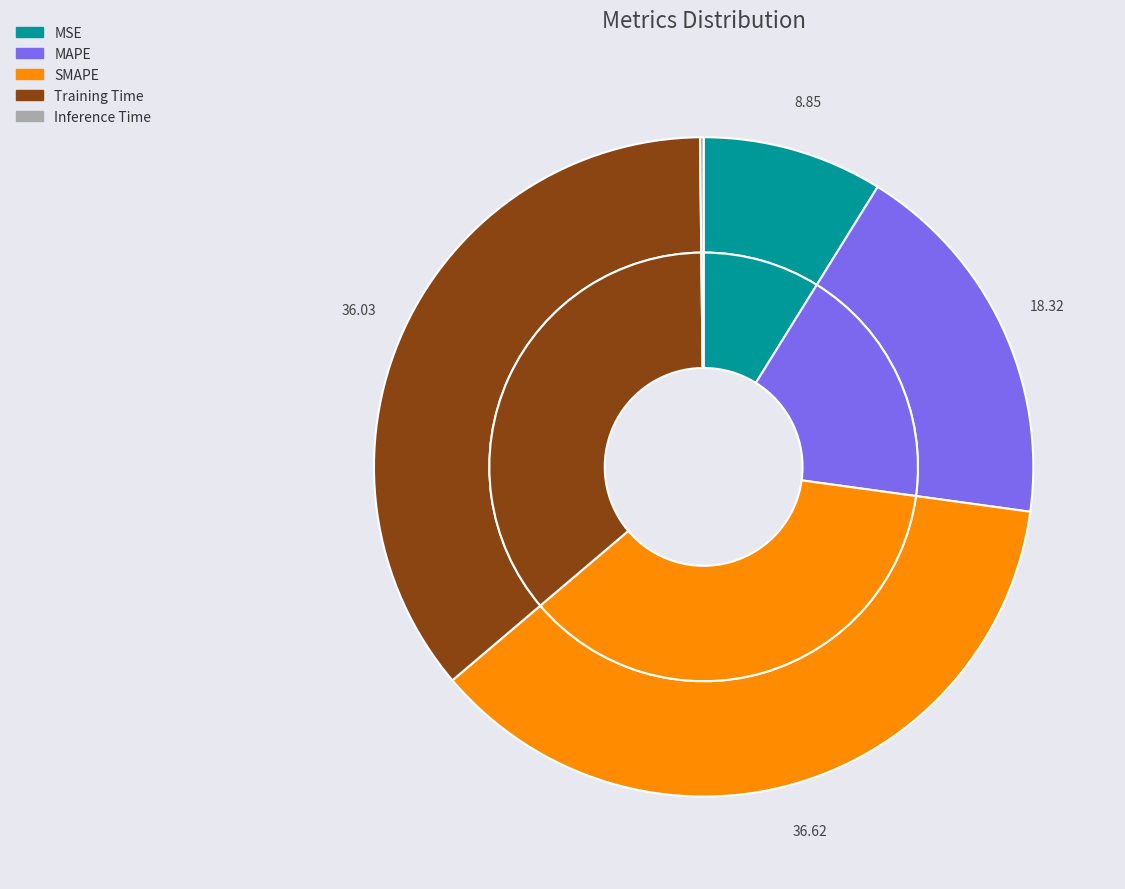

Combined, do MSE and Training Time account for over 50%?

No